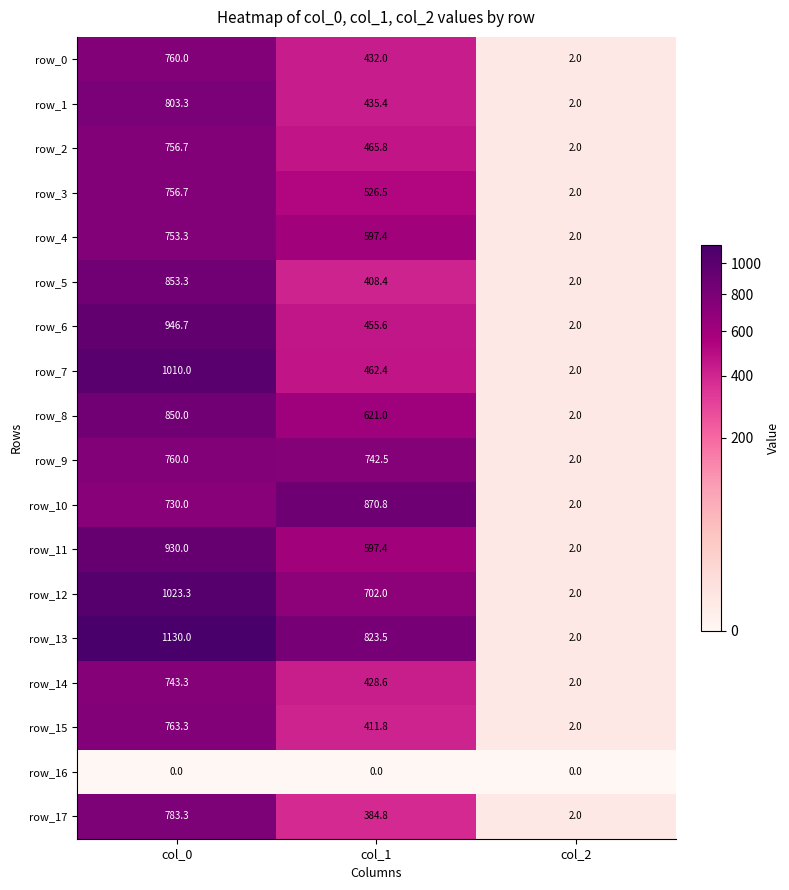

Reading left to right, transcribe all the data shown in this chart.

row_0: col_0=760.0	col_1=432.0	col_2=2.0
row_1: col_0=803.3	col_1=435.4	col_2=2.0
row_2: col_0=756.7	col_1=465.8	col_2=2.0
row_3: col_0=756.7	col_1=526.5	col_2=2.0
row_4: col_0=753.3	col_1=597.4	col_2=2.0
row_5: col_0=853.3	col_1=408.4	col_2=2.0
row_6: col_0=946.7	col_1=455.6	col_2=2.0
row_7: col_0=1010.0	col_1=462.4	col_2=2.0
row_8: col_0=850.0	col_1=621.0	col_2=2.0
row_9: col_0=760.0	col_1=742.5	col_2=2.0
row_10: col_0=730.0	col_1=870.8	col_2=2.0
row_11: col_0=930.0	col_1=597.4	col_2=2.0
row_12: col_0=1023.3	col_1=702.0	col_2=2.0
row_13: col_0=1130.0	col_1=823.5	col_2=2.0
row_14: col_0=743.3	col_1=428.6	col_2=2.0
row_15: col_0=763.3	col_1=411.8	col_2=2.0
row_16: col_0=0.0	col_1=0.0	col_2=0.0
row_17: col_0=783.3	col_1=384.8	col_2=2.0